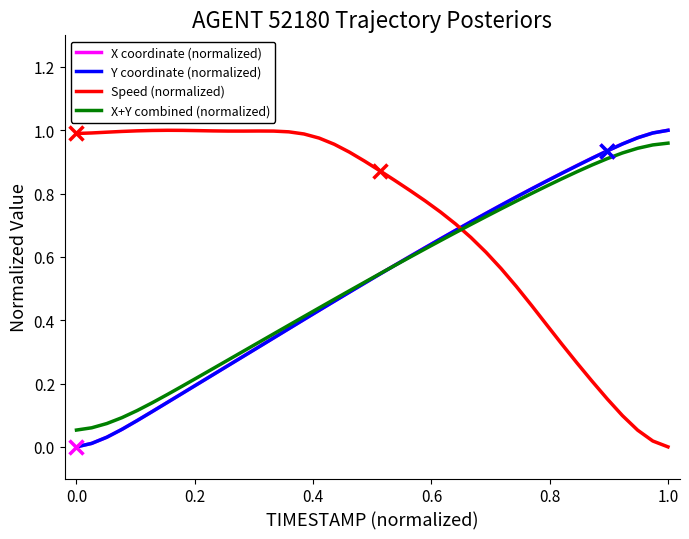

After their last crossing, which series has the higher values: Speed (normalized) or X coordinate (normalized)?

X coordinate (normalized)